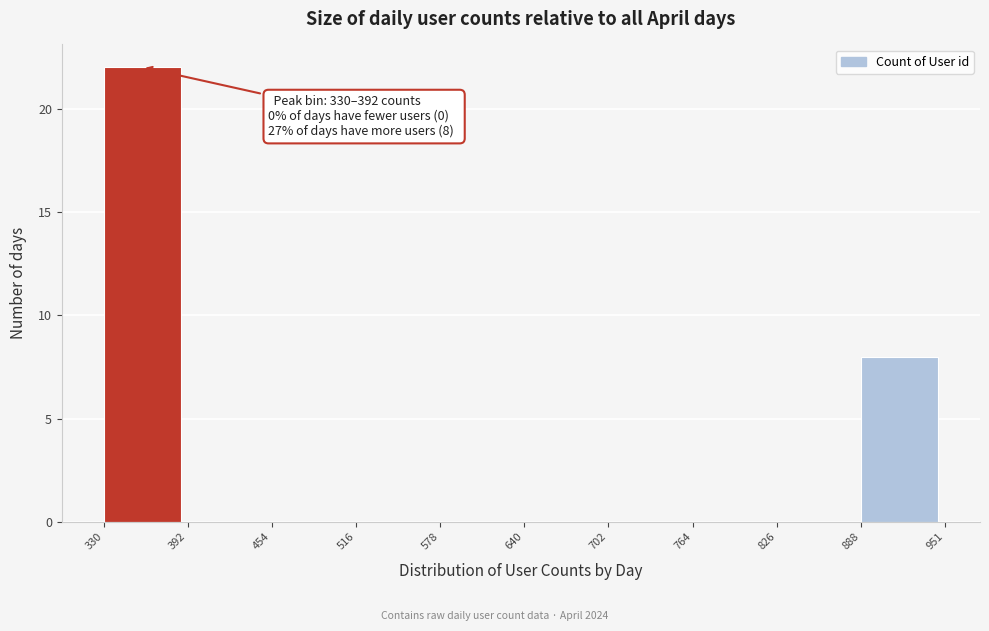

Over which range of the x-axis is the bar tallest?

330 to 392